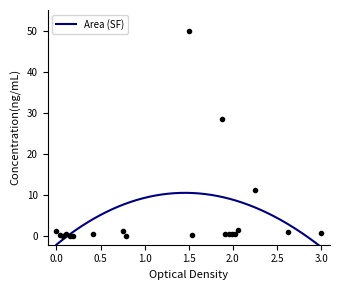

What is the value of the 4th point from the left?

0.6